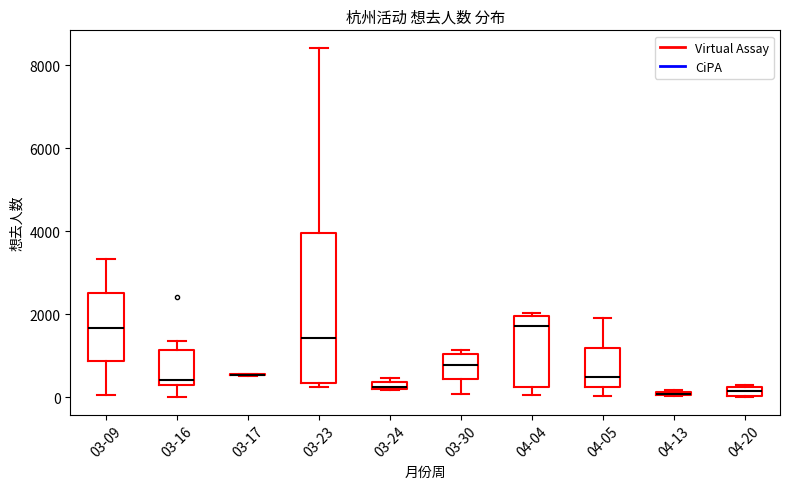

Comparing the boxes themselves (not the whiskers), which one is the tallest?

03-23